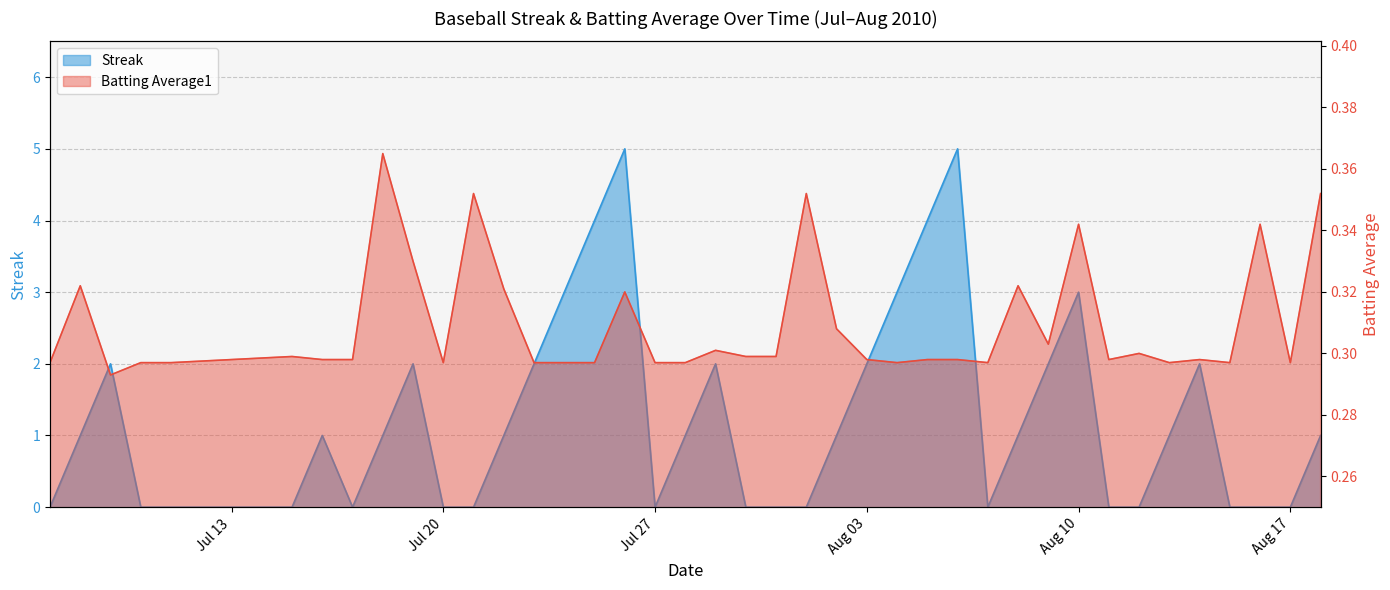

Which series has the largest range (max minus min)?

Streak